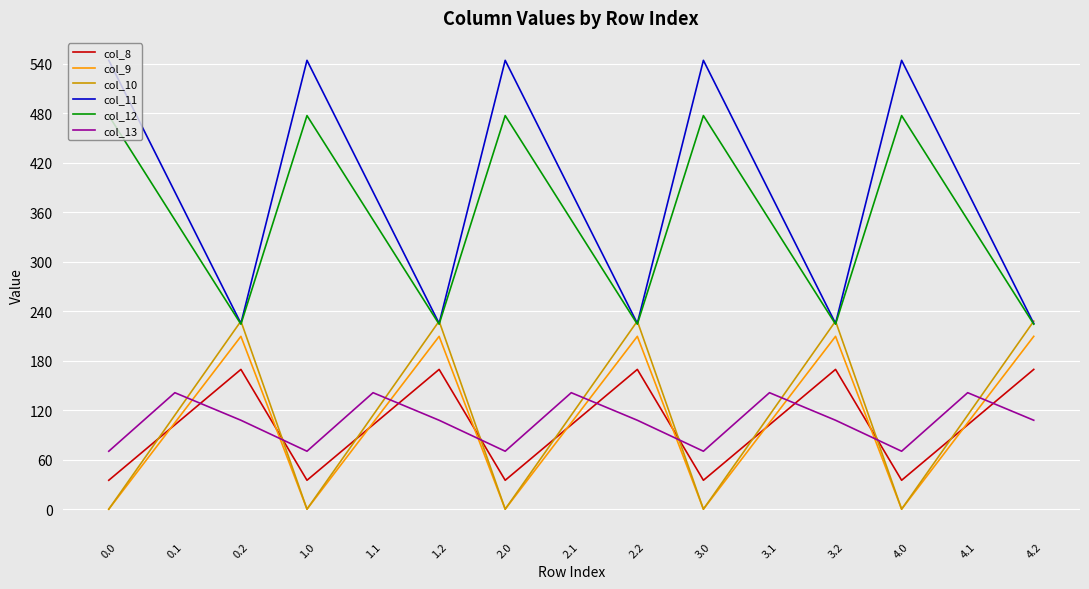

What are all the series names shown in the legend?

col_8, col_9, col_10, col_11, col_12, col_13